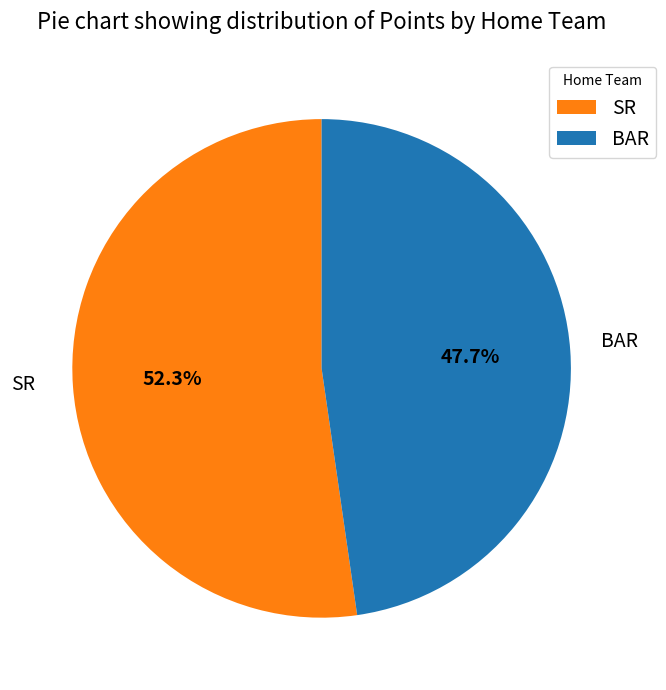

Approximately how many times larger is the value at BAR compared to SR?

0.9